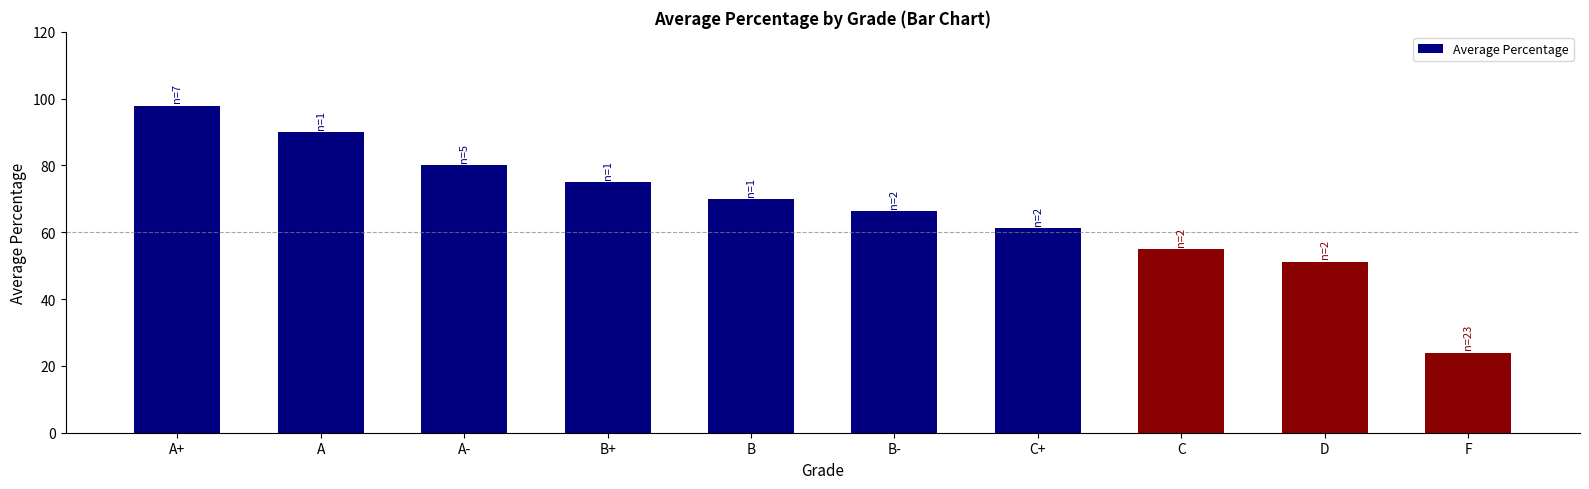

How many categories are shown in the chart?

10